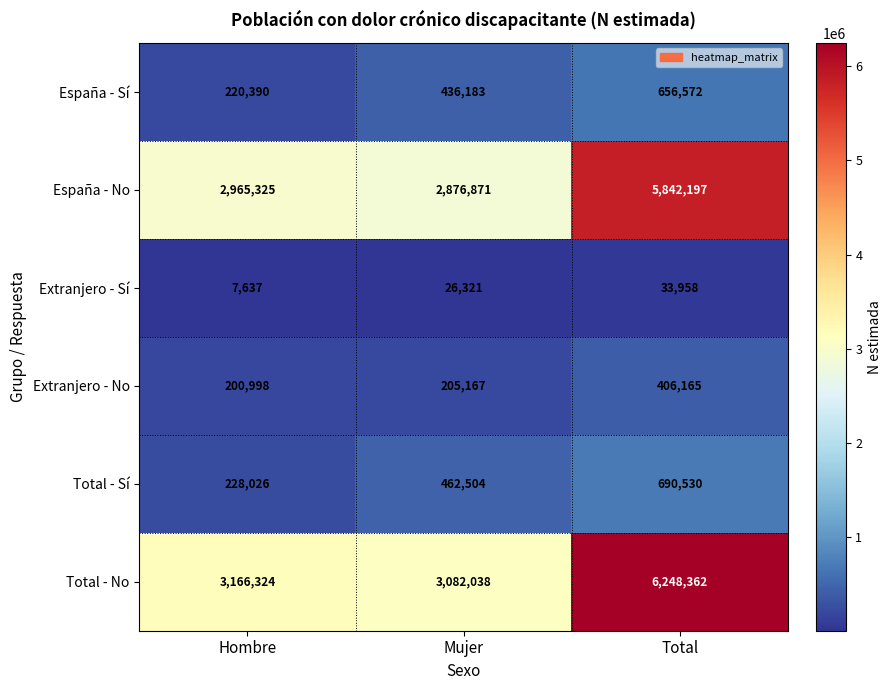

List the series in order of their peak value, highest first.

Total - No, España - No, Total - Sí, España - Sí, Extranjero - No, Extranjero - Sí